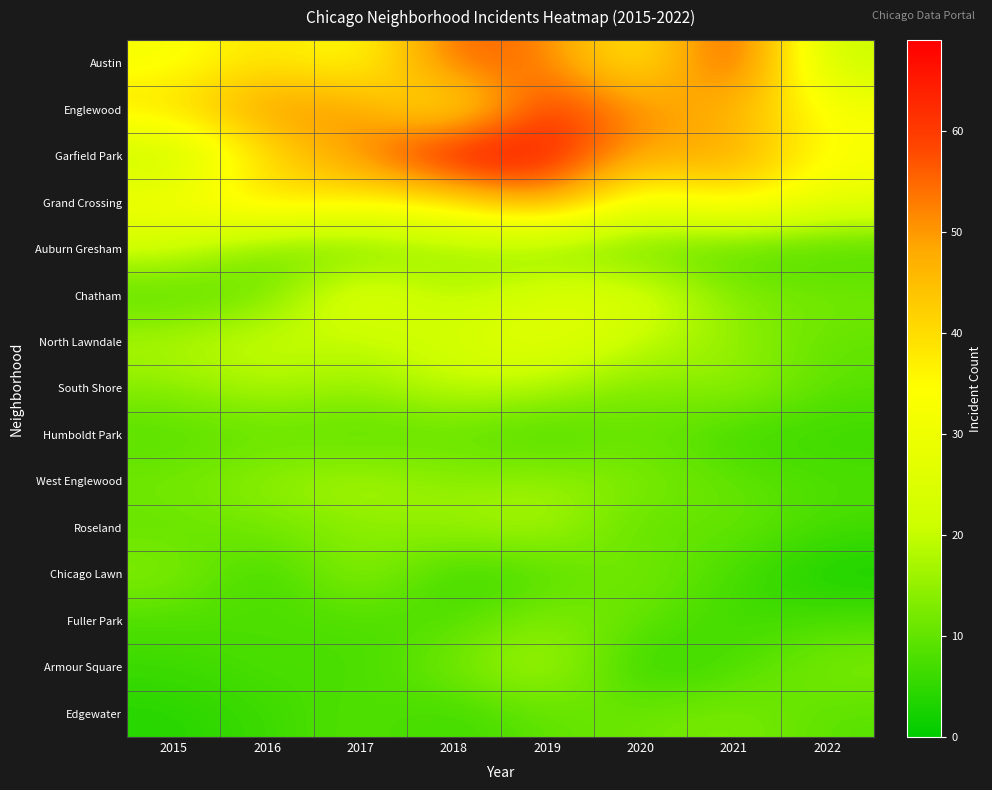

What is the smallest value displayed?

2